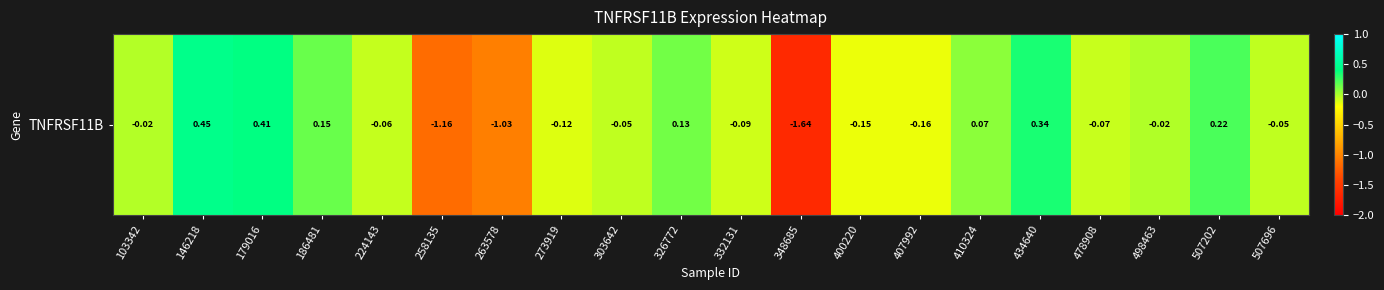

What is the change in value from 258135 to 263578?

+0.1